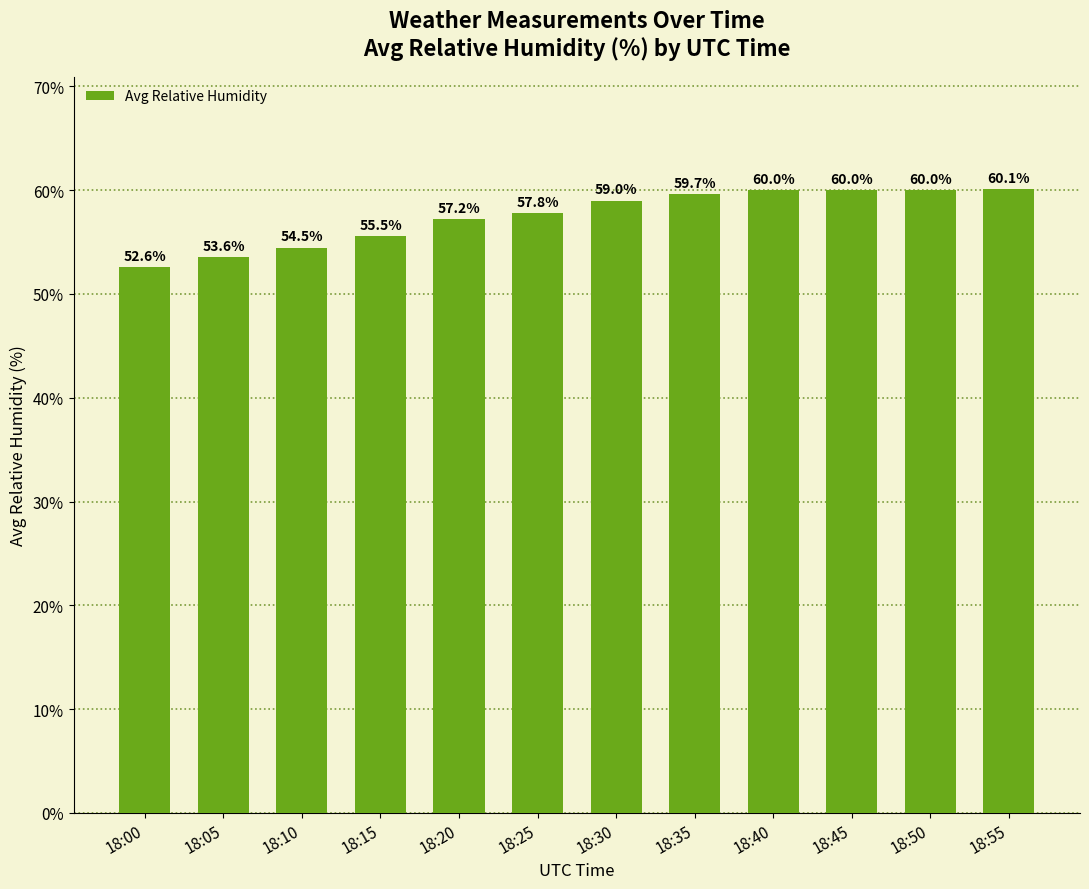

What is the difference between the values at 18:25 and 18:10?

3.3